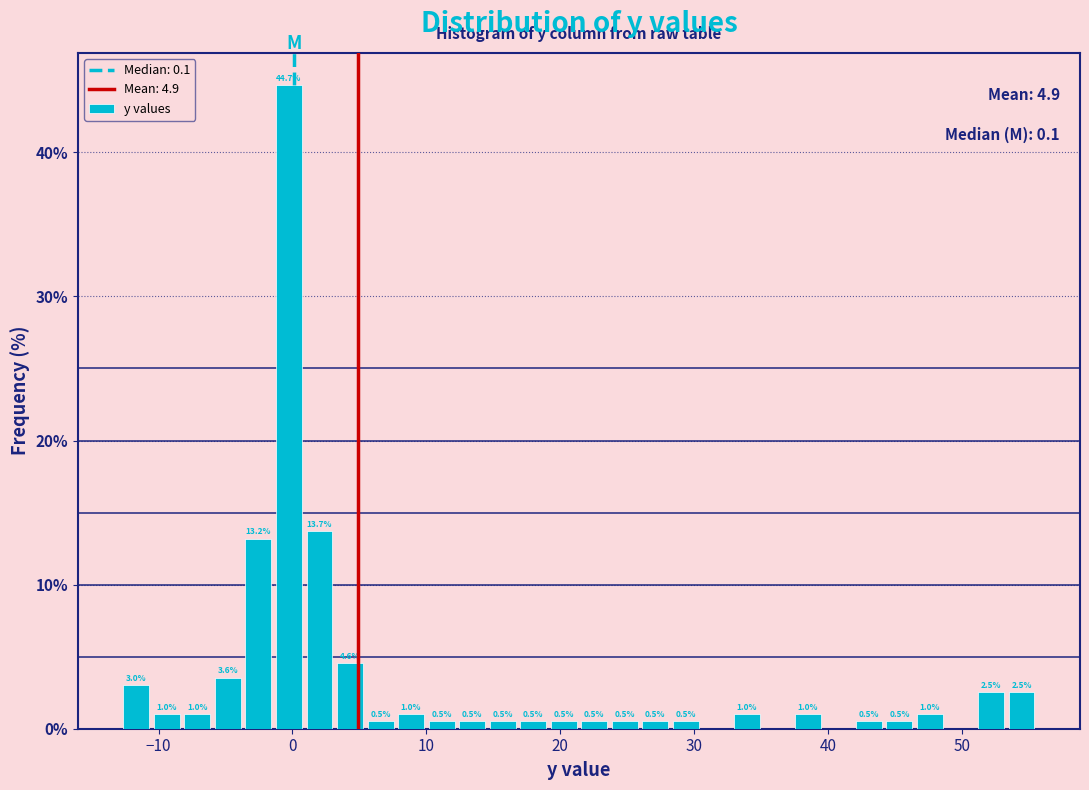

Read against the x-axis, roughly where is the centre of the tallest bar?

0